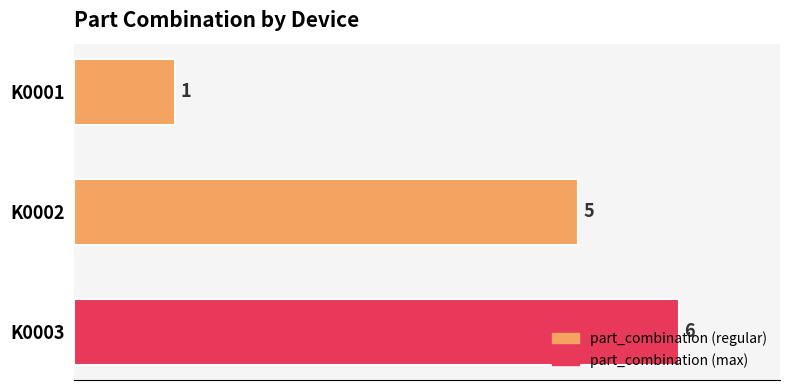

What is the minimum value shown in the chart?

1